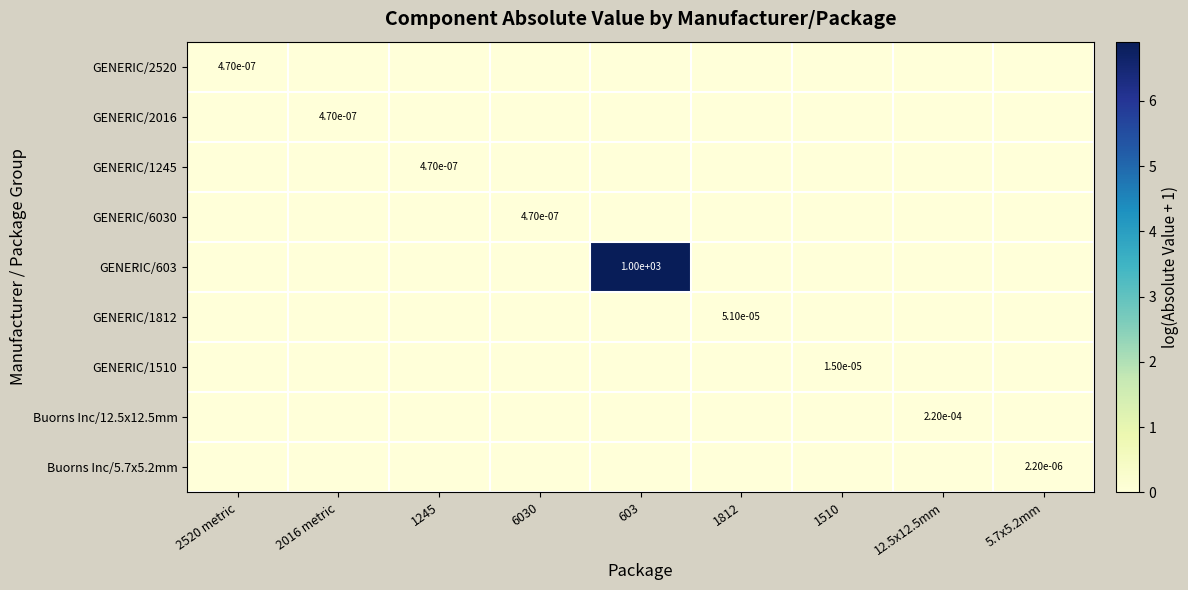

True or false: Buorns Inc/5.7x5.2mm has a value of 0.0 at 603.

True